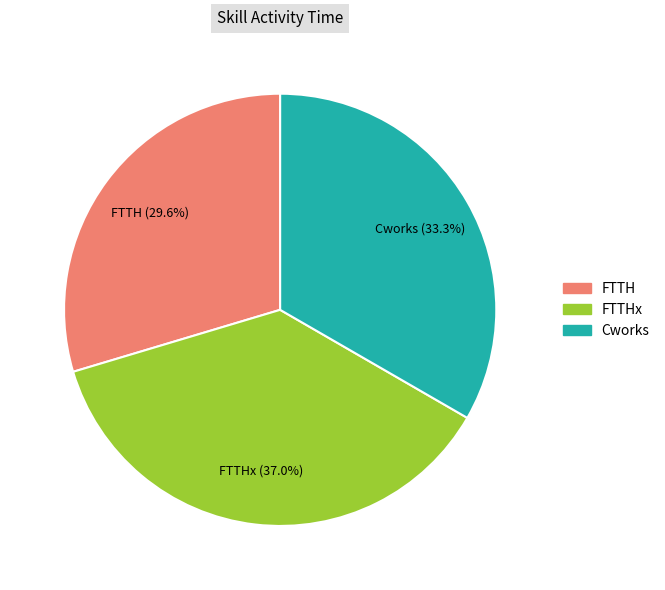

The Cworks slice represents 23% of the pie. True or false?

False